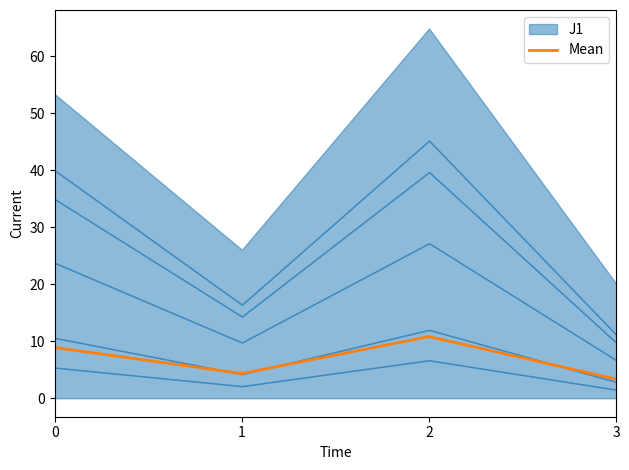

Rank the categories by value from highest to lowest.

2, 0, 1, 3